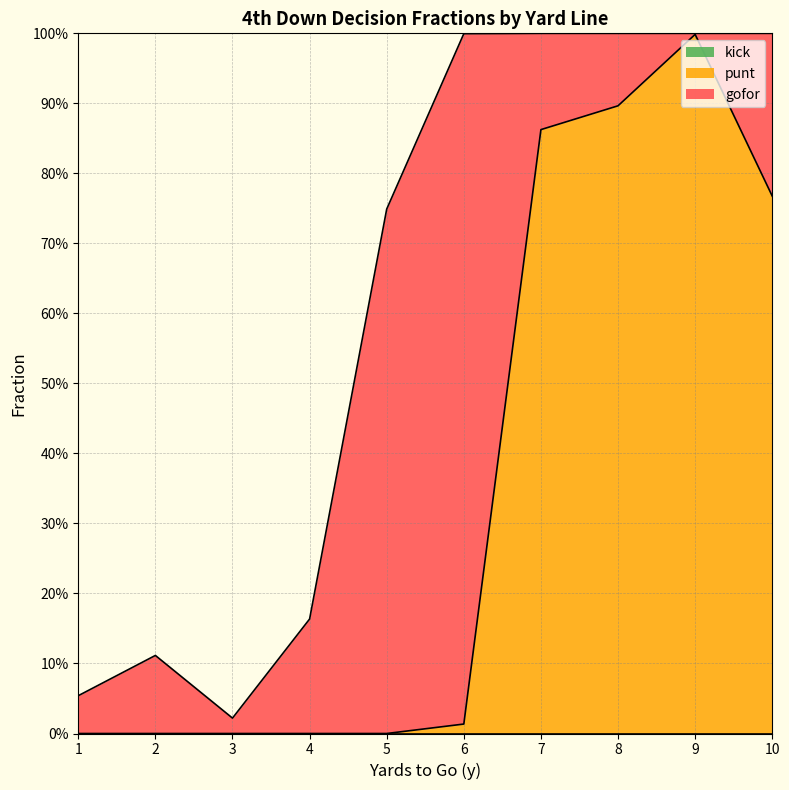

The value of kick at 5 is 0.0. True or false?

True